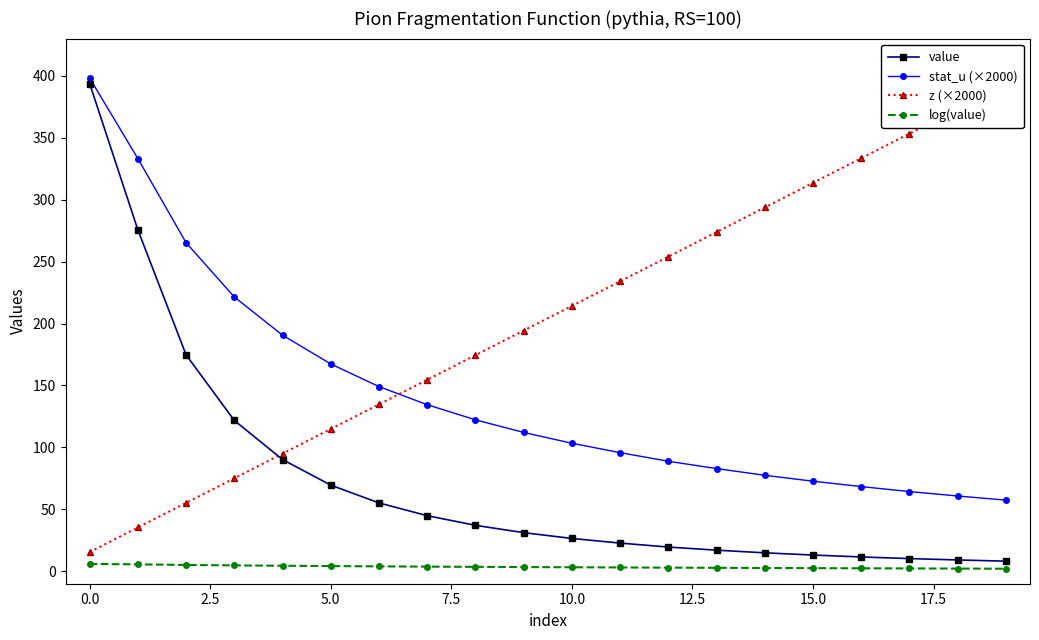

What is the maximum value for value?

393.7